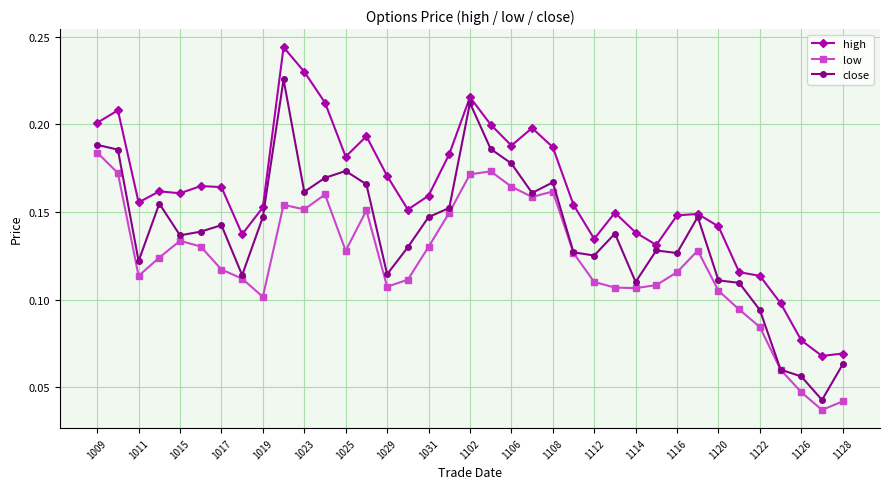

At how many categories does at least one series exceed 0?

37